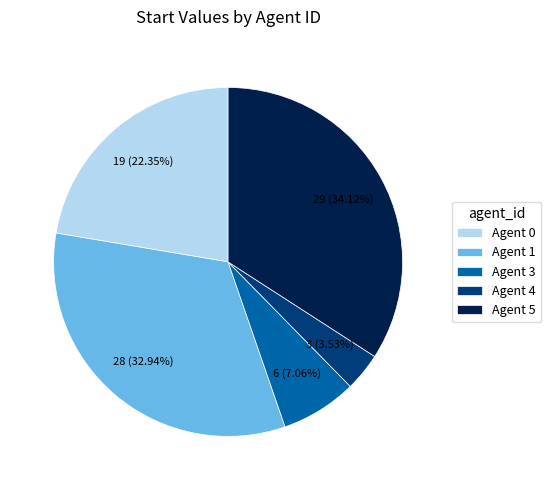

Between Agent 3 and Agent 1, which is larger?

Agent 1